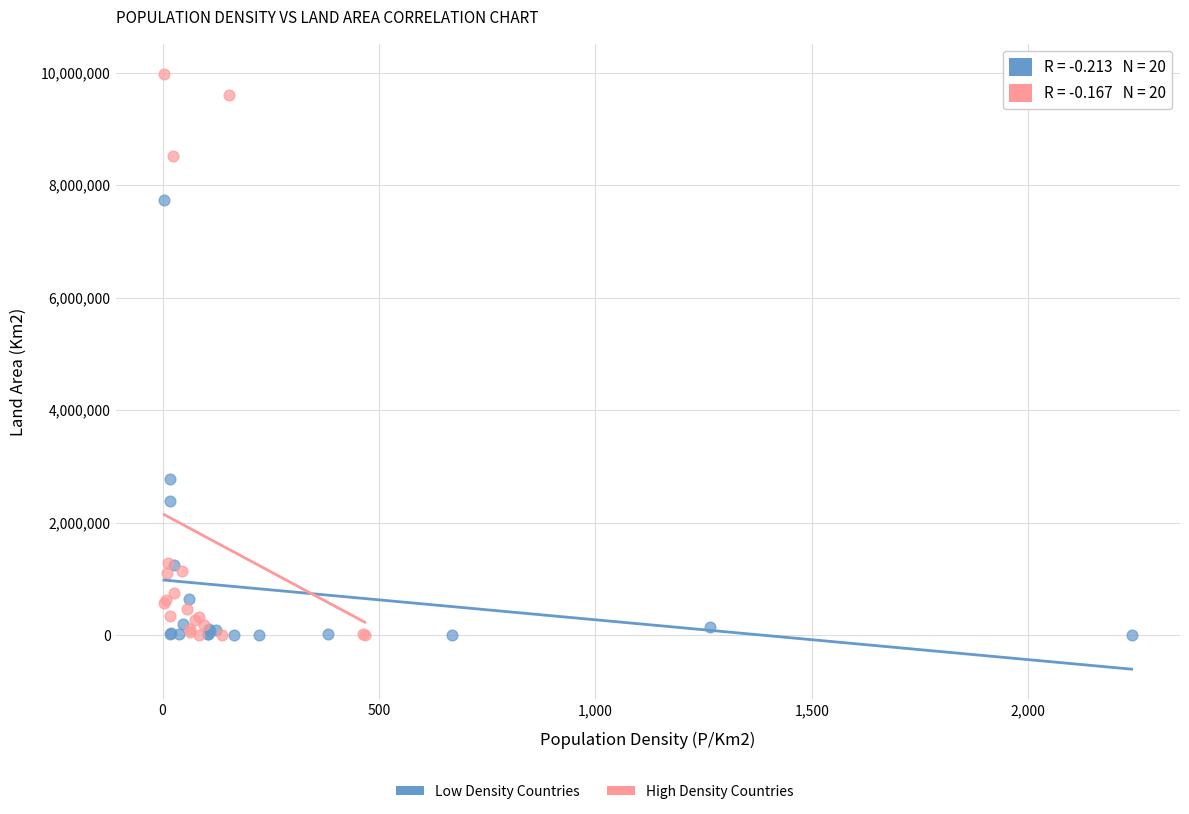

Which series has the largest Y range (max minus min)?

High Density Countries